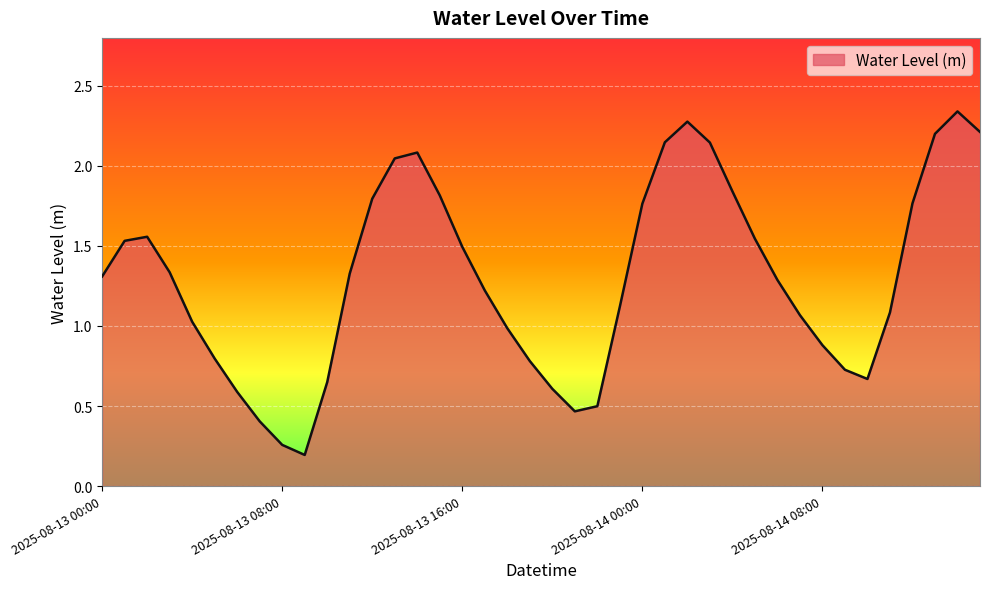

Does the chart have visible grid lines?

Yes